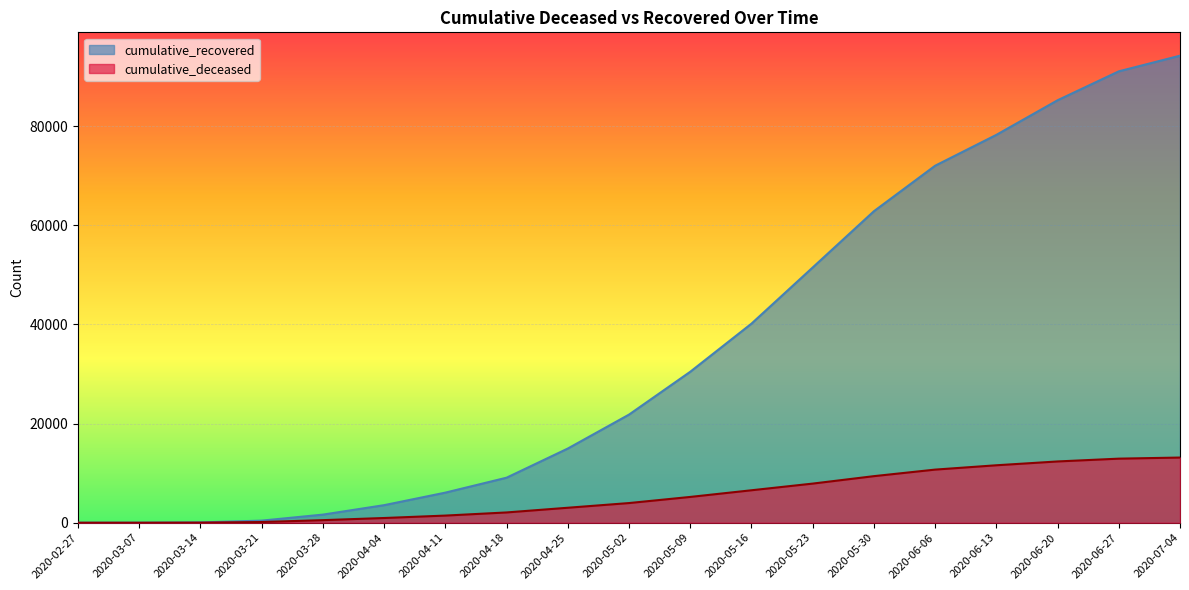

Where is cumulative_deceased nearest to the value 6574?

2020-05-16